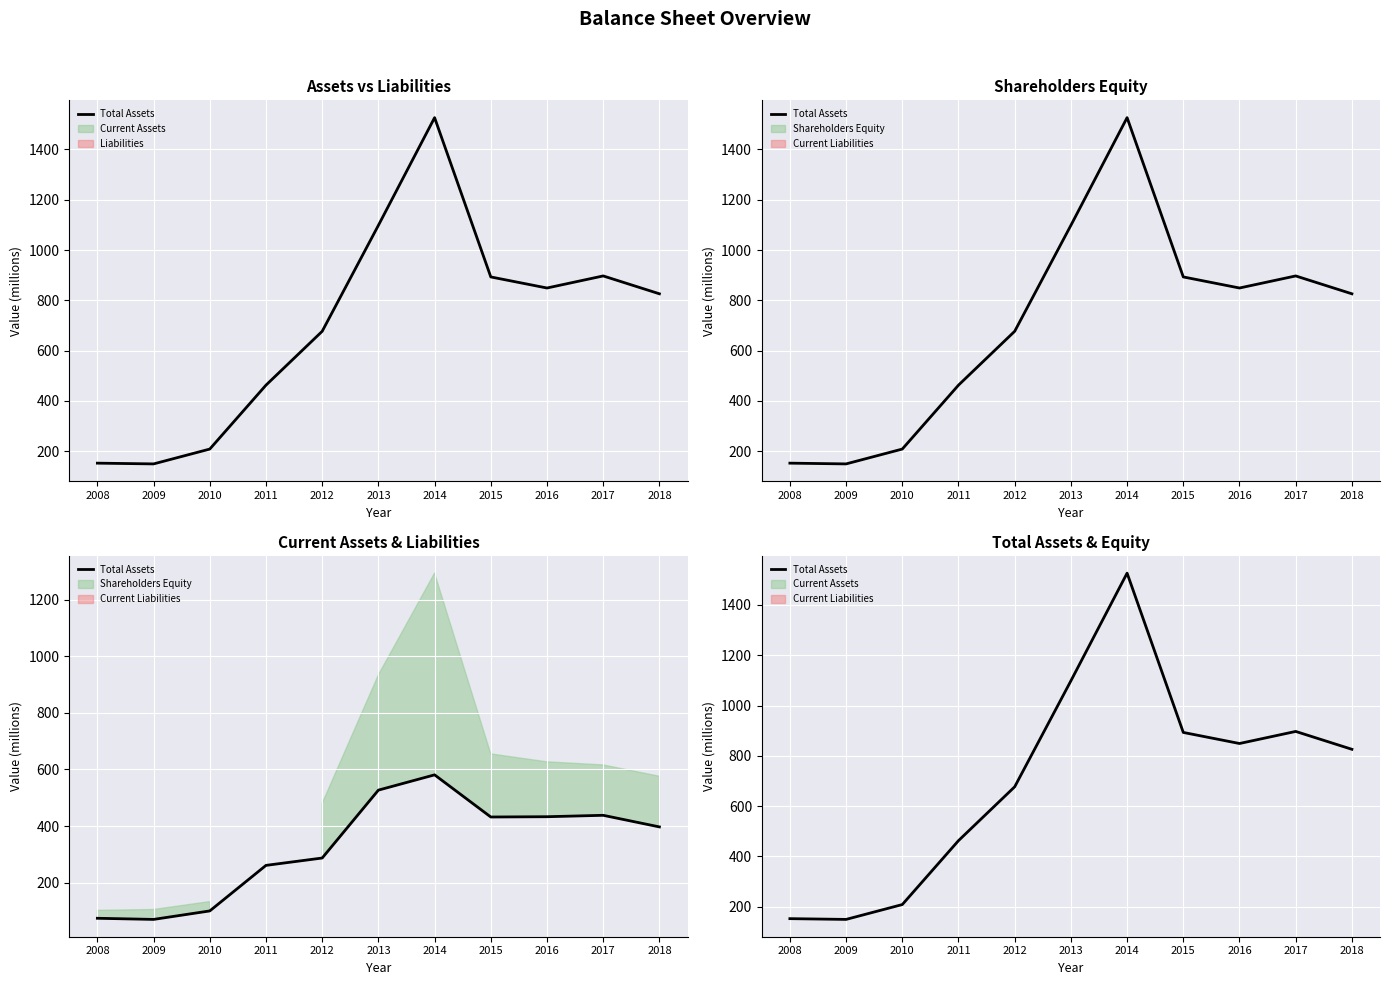

What is the value of the 9th point from the left?

849